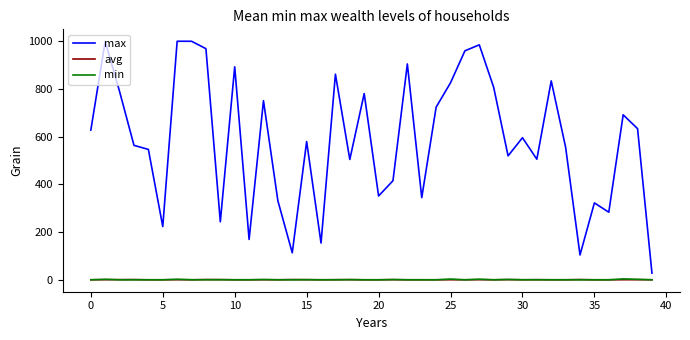

True or false: max and min cross at least once.

False